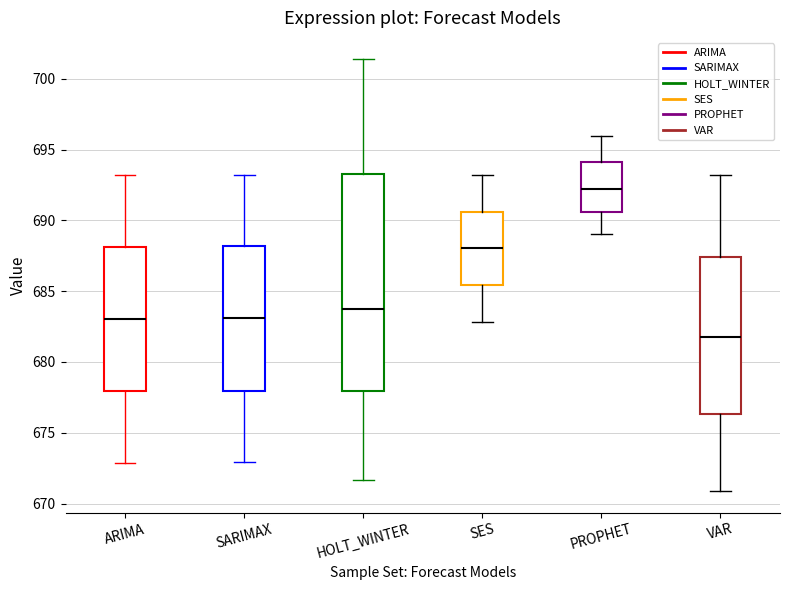

Comparing the boxes themselves (not the whiskers), which one is the tallest?

HOLT_WINTER